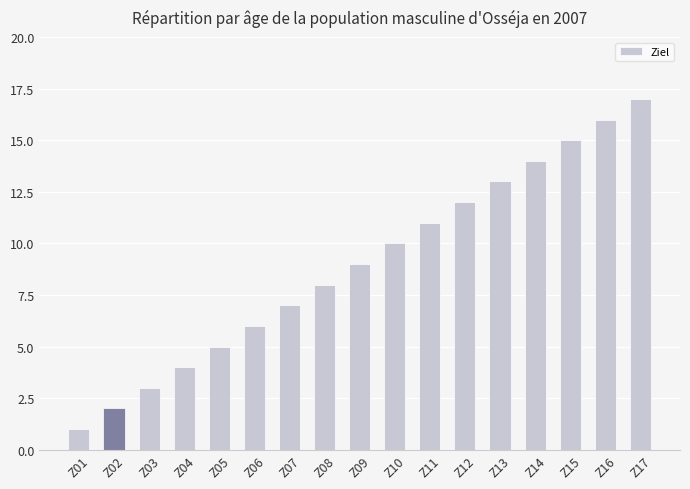

What is the difference between the values at Z09 and Z14?

5